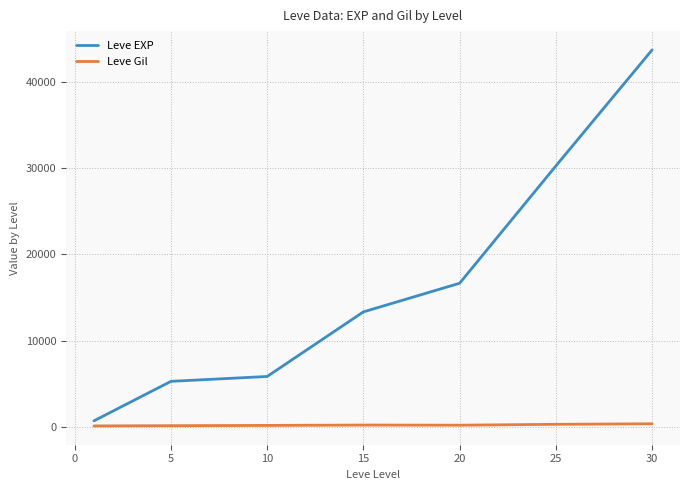

What are all the series names shown in the legend?

Leve EXP, Leve Gil